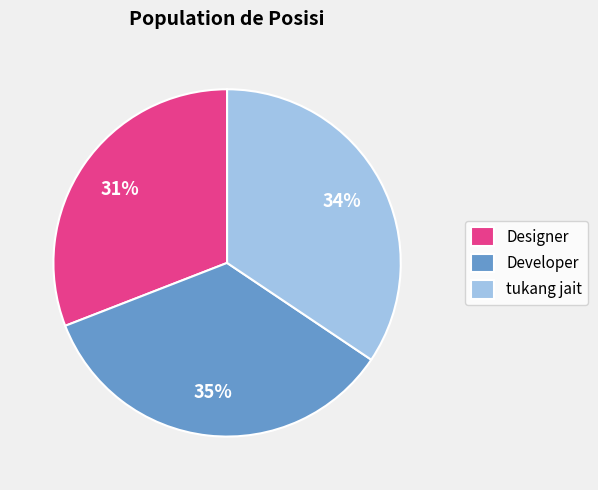

Count the number of slices in the pie.

3